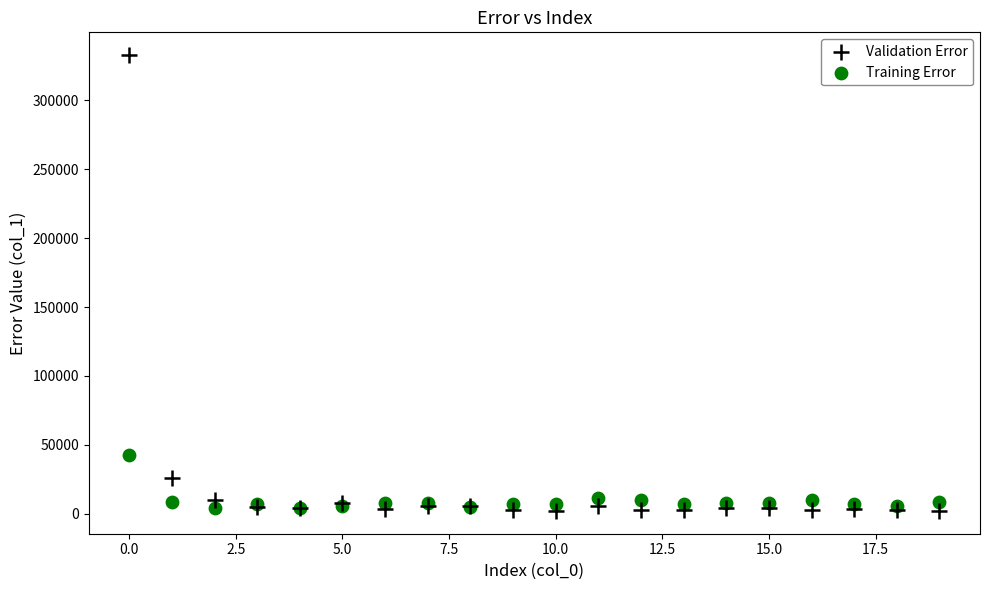

What are all the series names shown in the legend?

Validation Error, Training Error